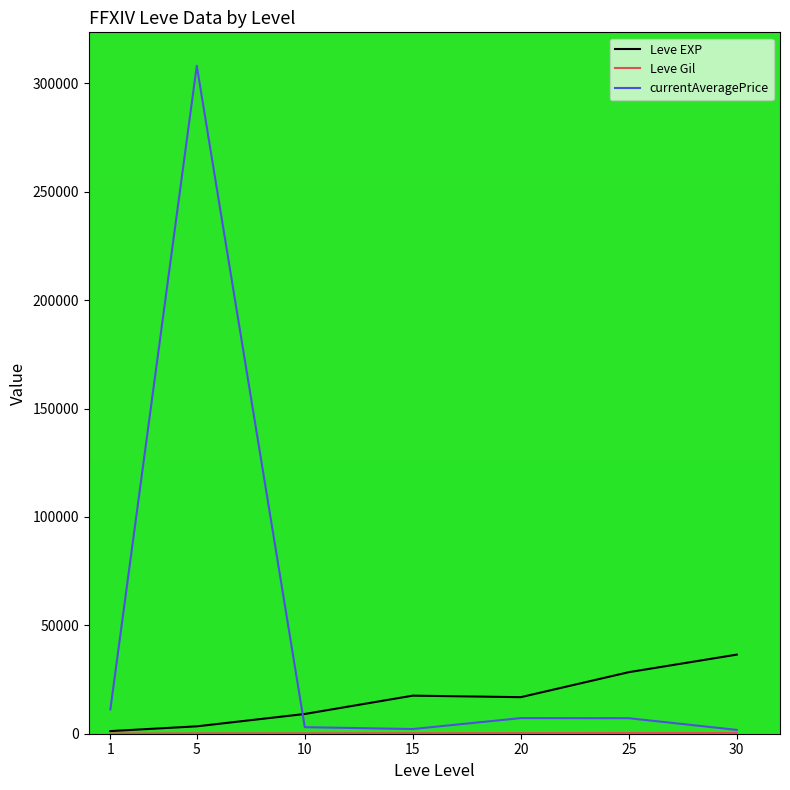

The value of Leve EXP at 25 is 10641.1. True or false?

False